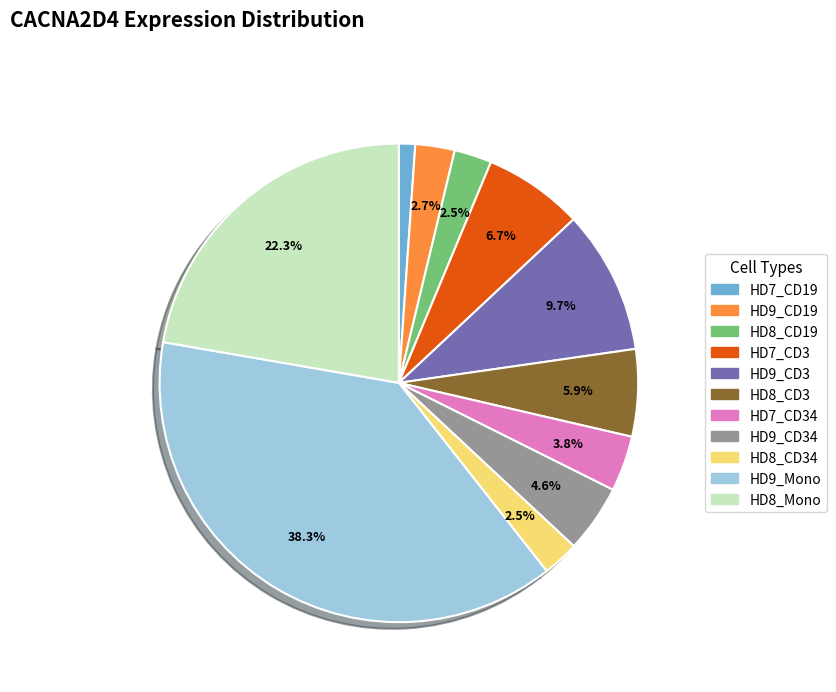

Is there a majority slice in this chart?

No